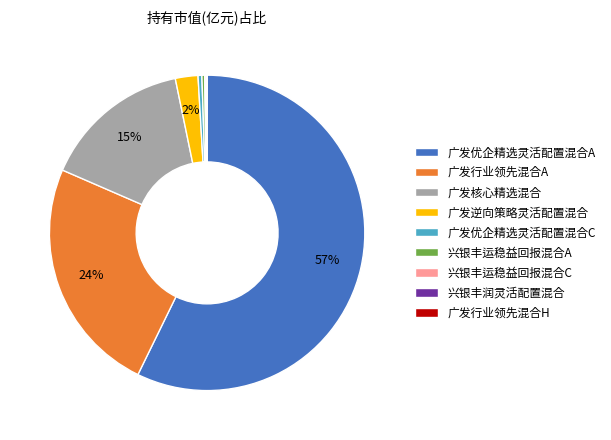

Which category has the biggest portion of the pie?

广发优企精选灵活配置混合A